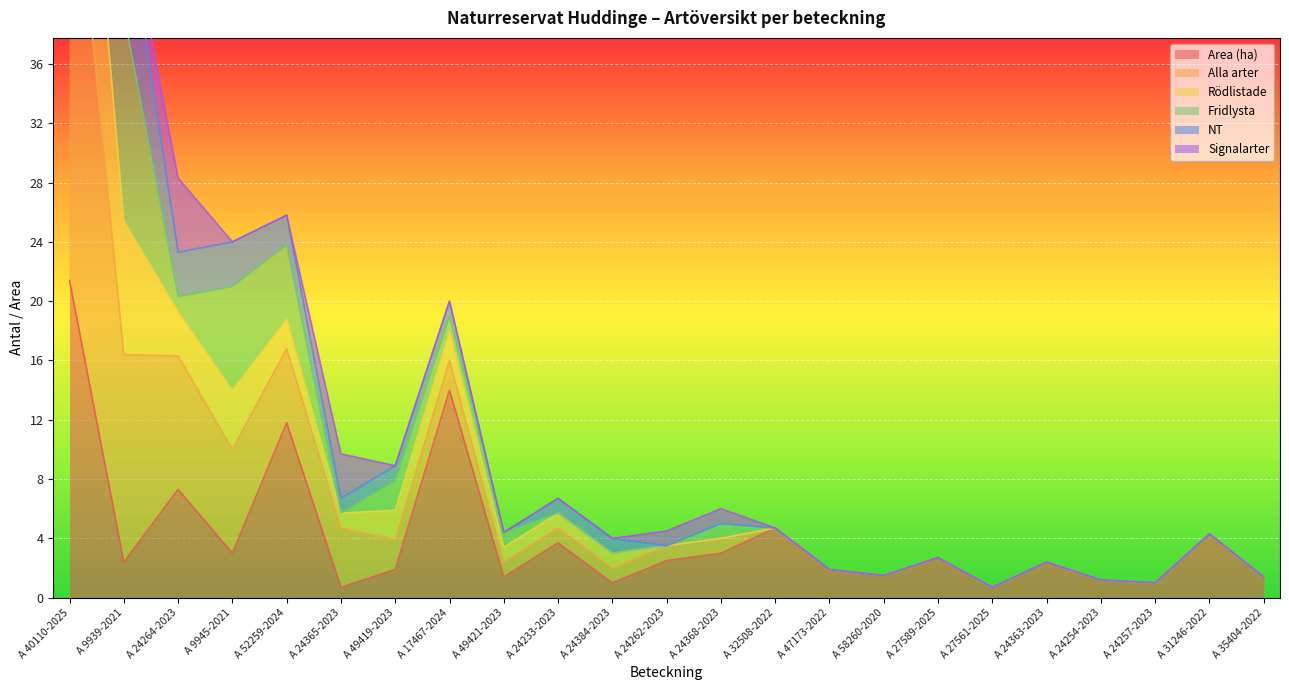

The value of Area (ha) at A 24257-2023 is 1.0. True or false?

True